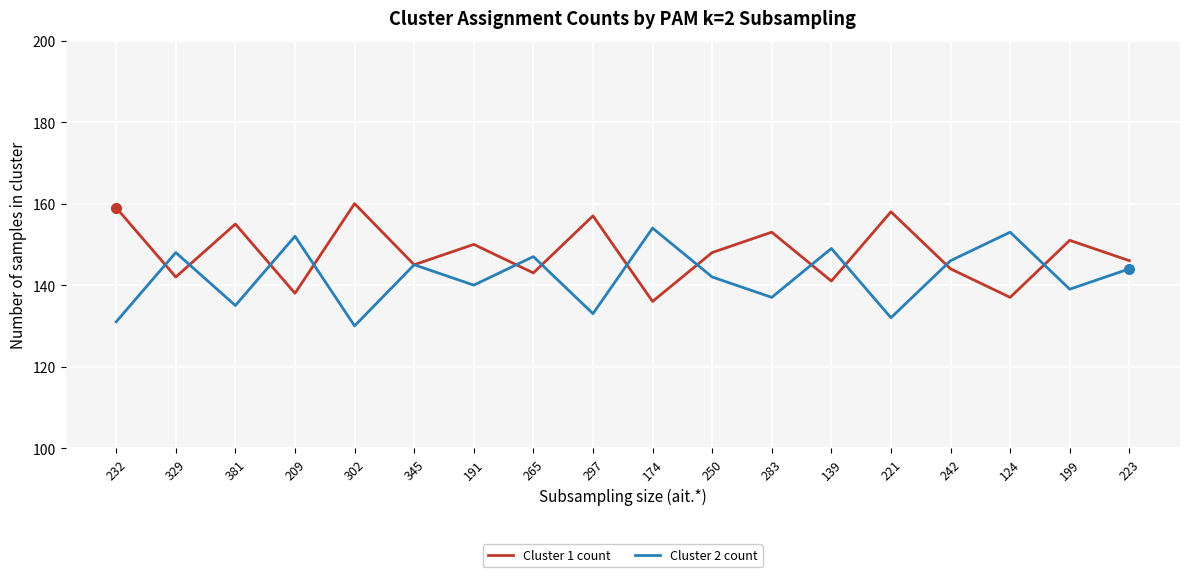

Reading left to right, extract all data points from this chart.

Cluster 1 count: 232=159	329=142	381=155	209=138	302=160	345=145	191=150	265=143	297=157	174=136	250=148	283=153	139=141	221=158	242=144	124=137	199=151	223=146
Cluster 2 count: 232=131	329=148	381=135	209=152	302=130	345=145	191=140	265=147	297=133	174=154	250=142	283=137	139=149	221=132	242=146	124=153	199=139	223=144